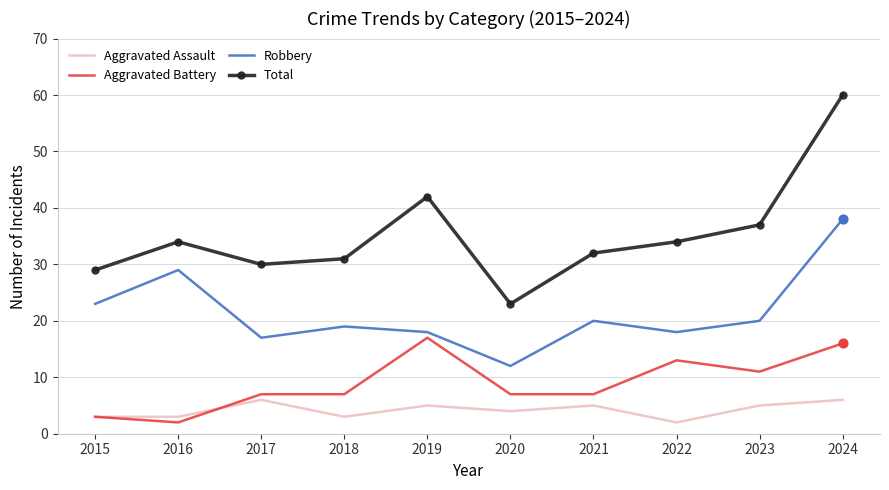

Is the value of Robbery at 2017 greater than the value of Aggravated Assault at 2023?

Yes